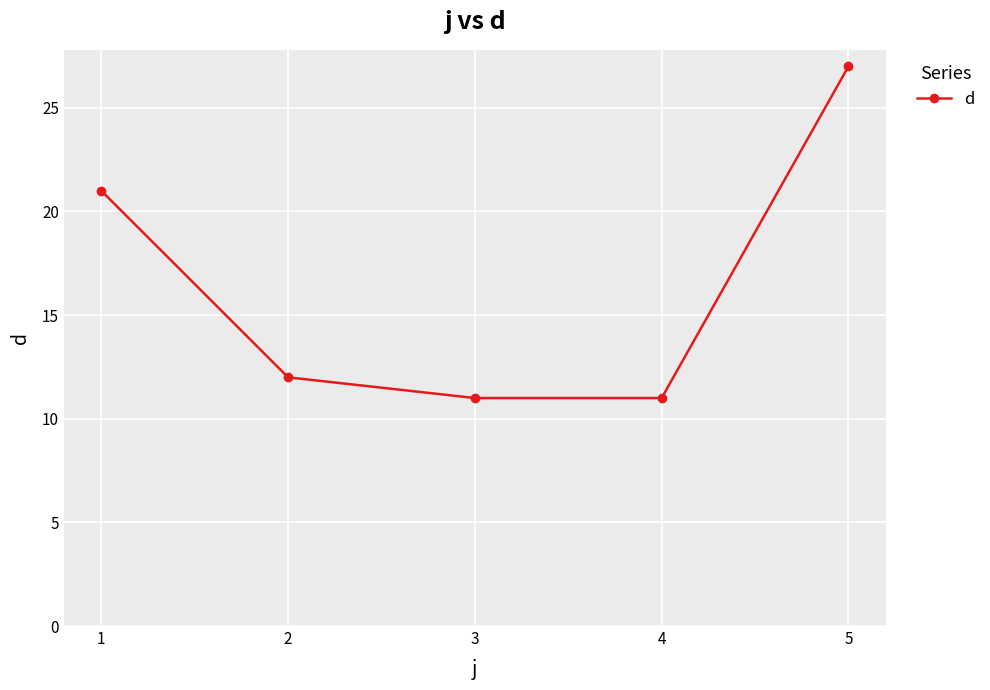

Which has a higher value, 3 or 2?

2